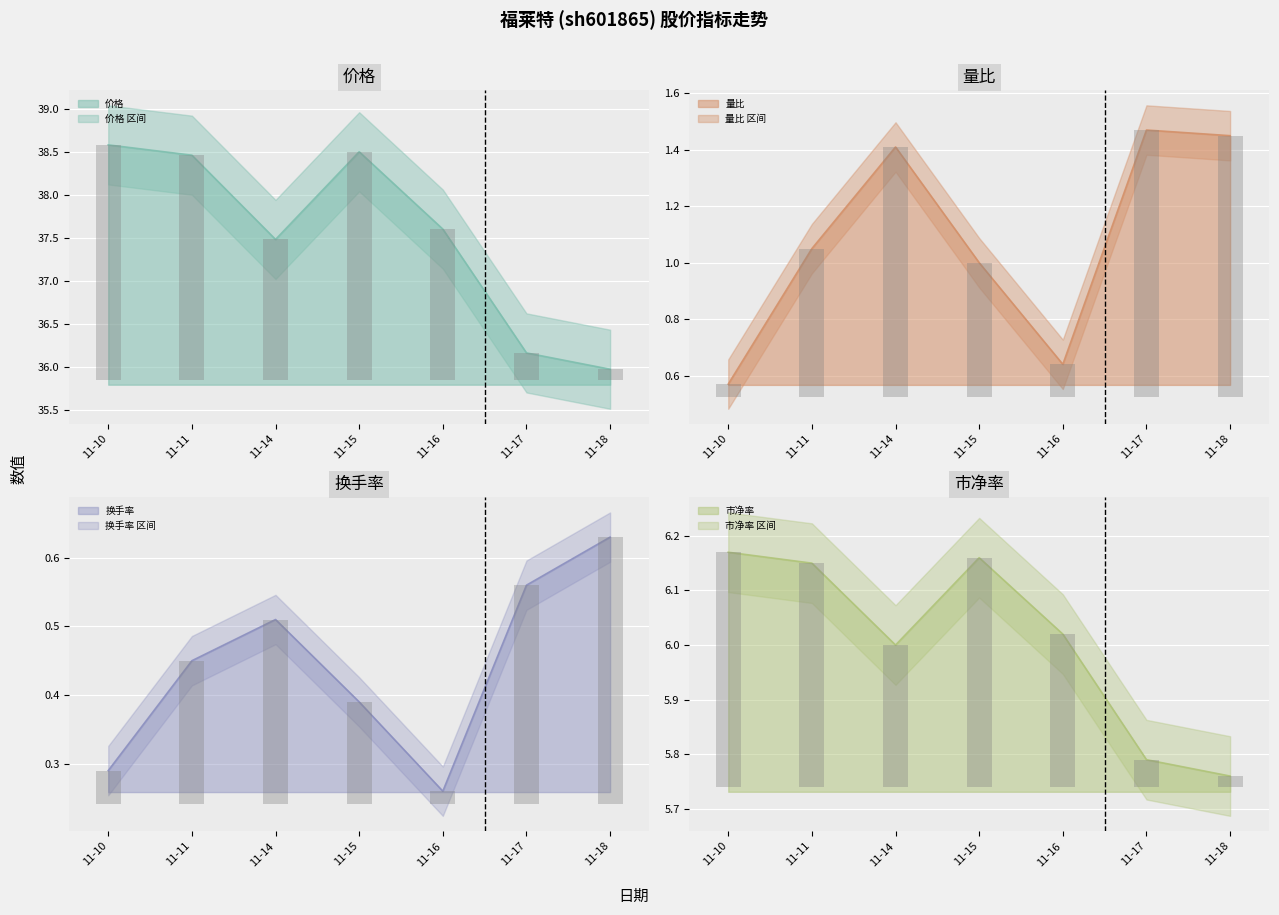

Reading left to right, extract all data points from this chart.

价格: 38.6	38.5	37.5	38.5	37.6	36.2	36.0
量比: 0.6	1.1	1.4	1.0	0.6	1.5	1.4
换手率: 0.3	0.5	0.5	0.4	0.3	0.6	0.6
市净率: 6.2	6.2	6.0	6.2	6.0	5.8	5.8